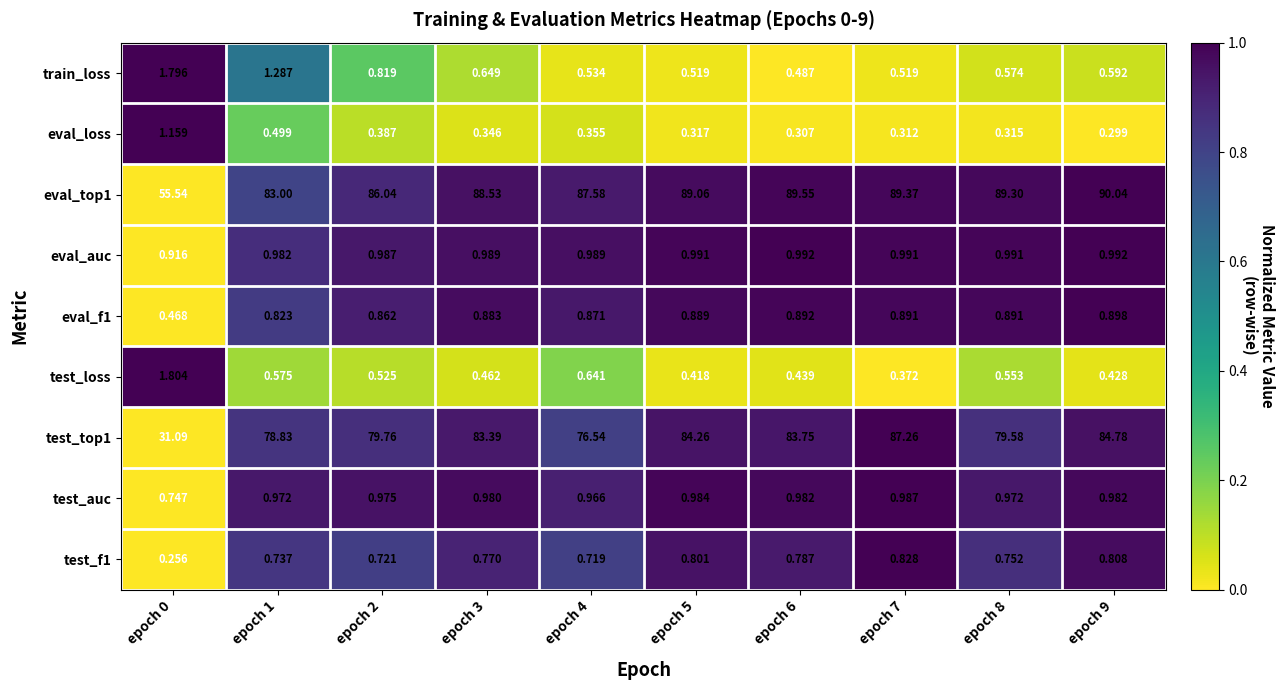

Is the value of eval_top1 at epoch 4 greater than the value of test_top1 at epoch 8?

Yes